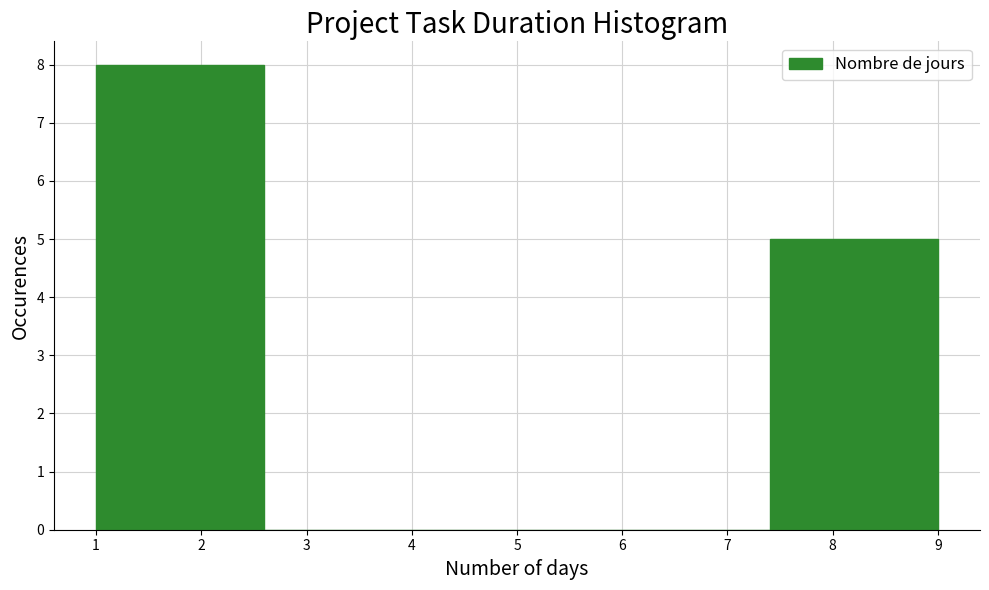

Reading left to right, list every bar in this chart as the range it spans on the x-axis followed by its height. The values are not printed on the chart, so give them approximately, as read against the axis.

1.0 to 2.6: 8
2.6 to 4.2: 0
4.2 to 5.8: 0
5.8 to 7.4: 0
7.4 to 9.0: 5